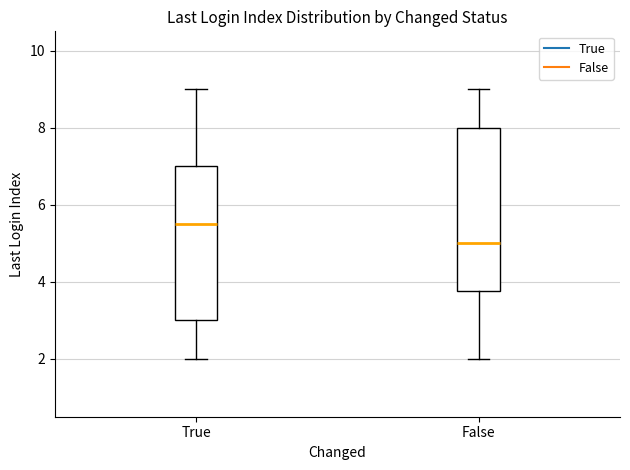

Which box's median line is the highest?

True